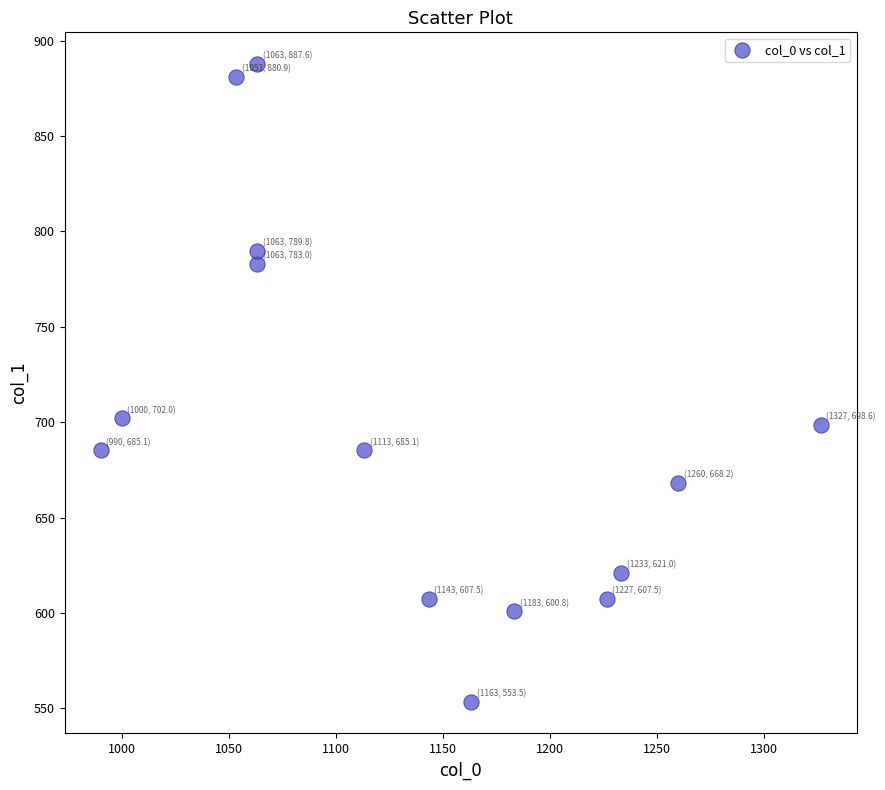

What is the range of Y values (max minus min)?

334.1